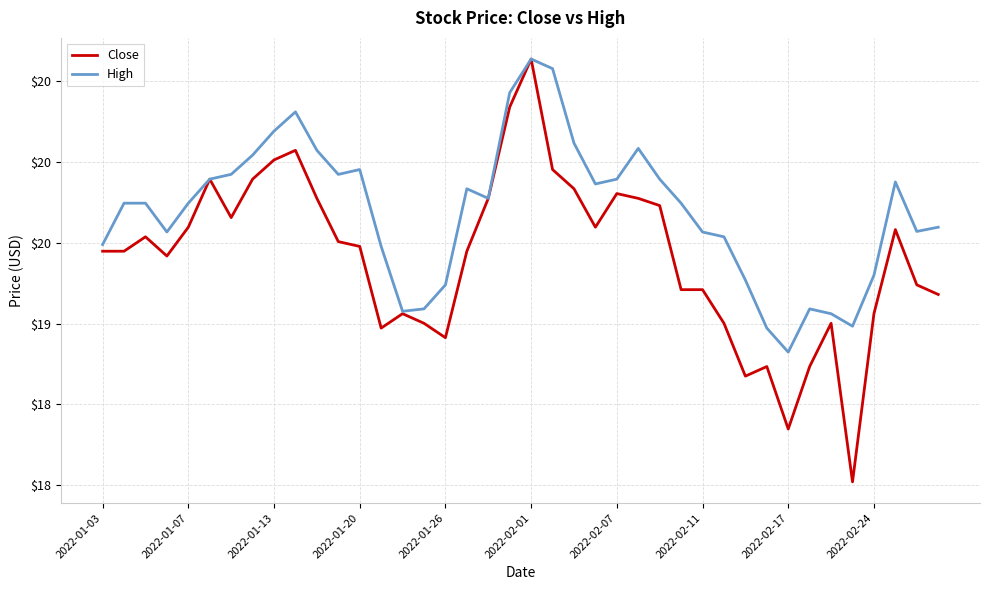

What are all the series names shown in the legend?

Close, High